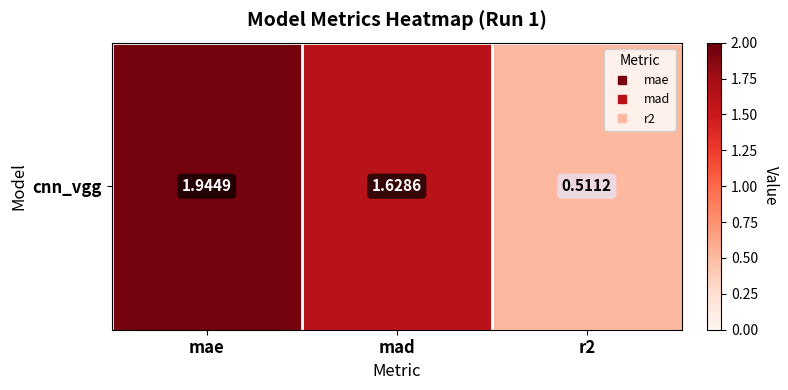

True or false: the data shows 1.6 at mad.

True